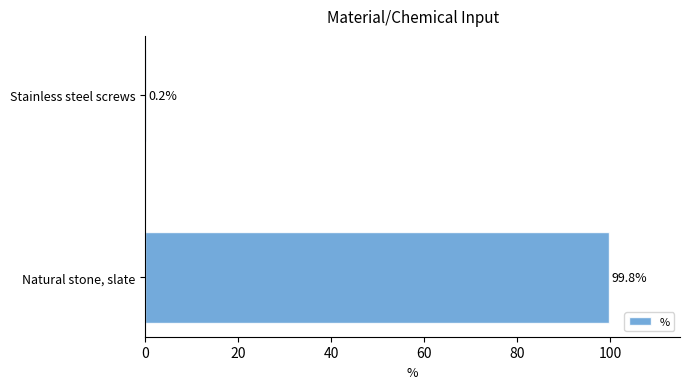

Reading bottom to top, transcribe all the data shown in this chart.

Natural stone, slate=99.8	Stainless steel screws=0.2